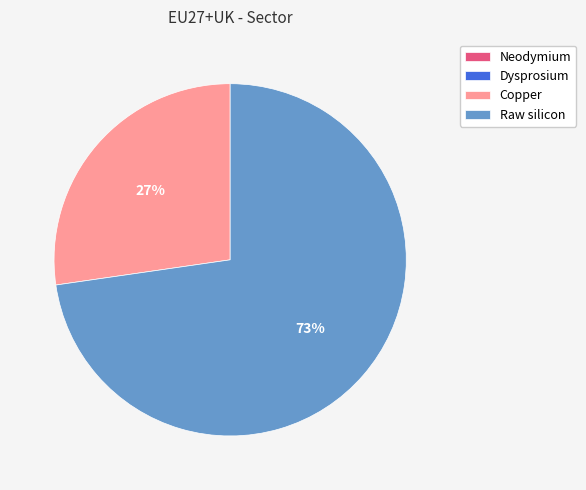

Which slice is the largest?

Raw silicon